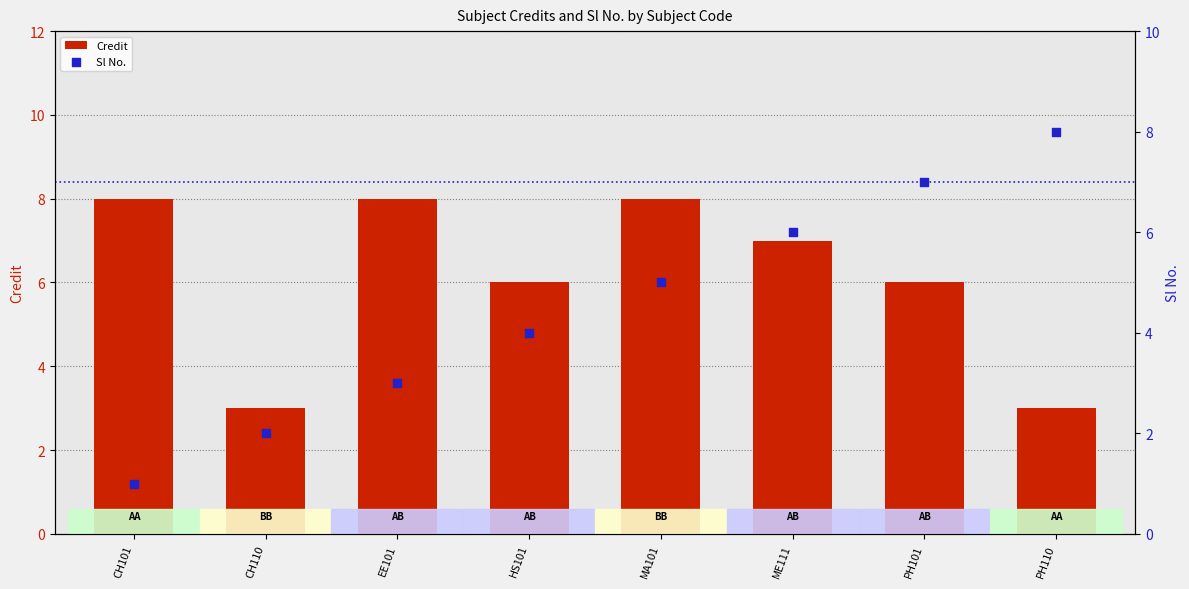

What is the total value across all series at MA101?

13